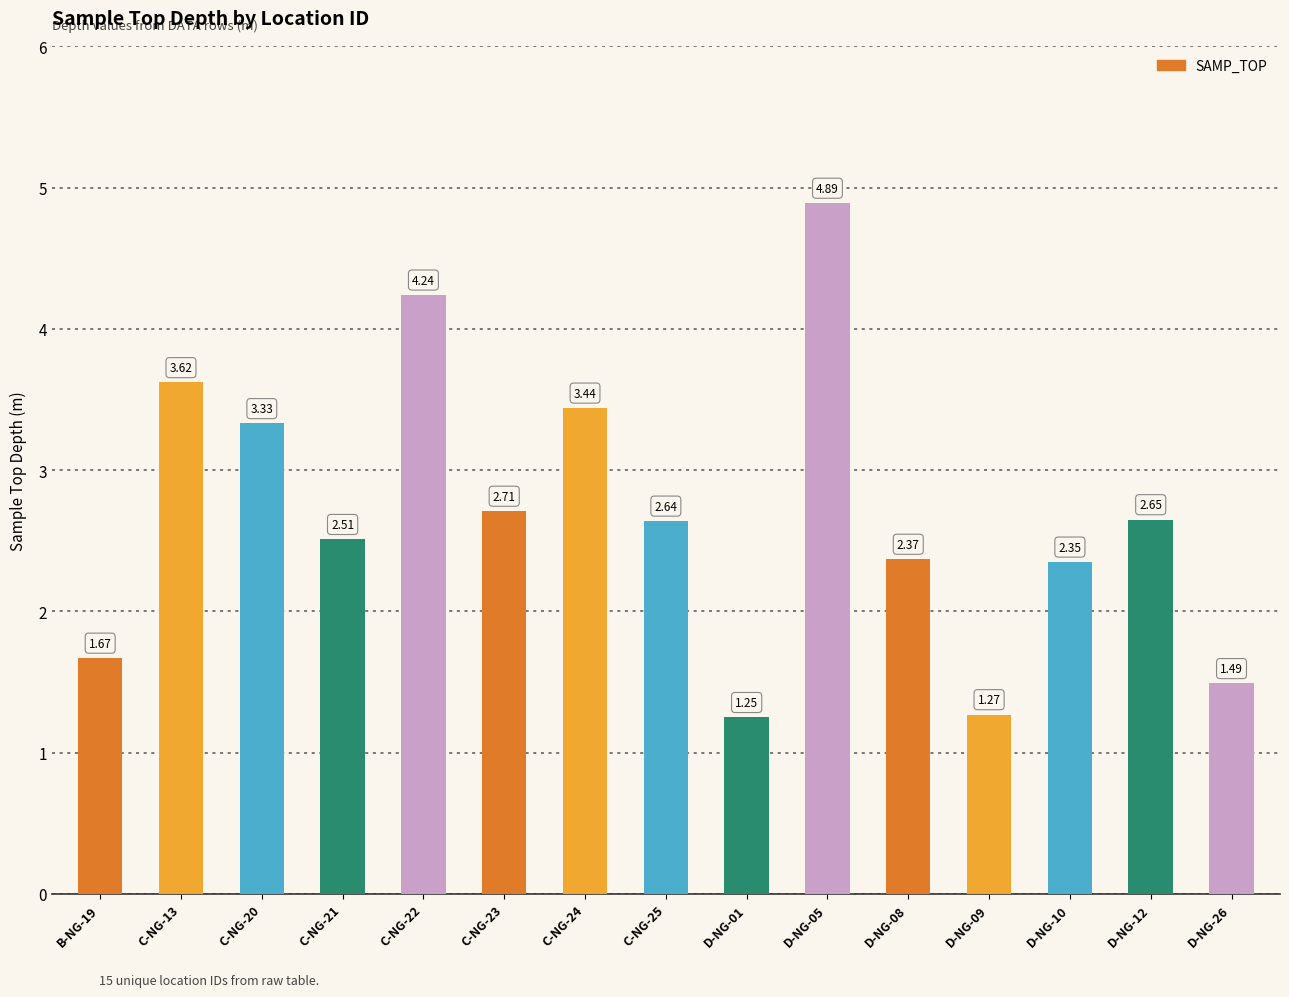

What is the difference between the values at C-NG-24 and C-NG-23?

0.7